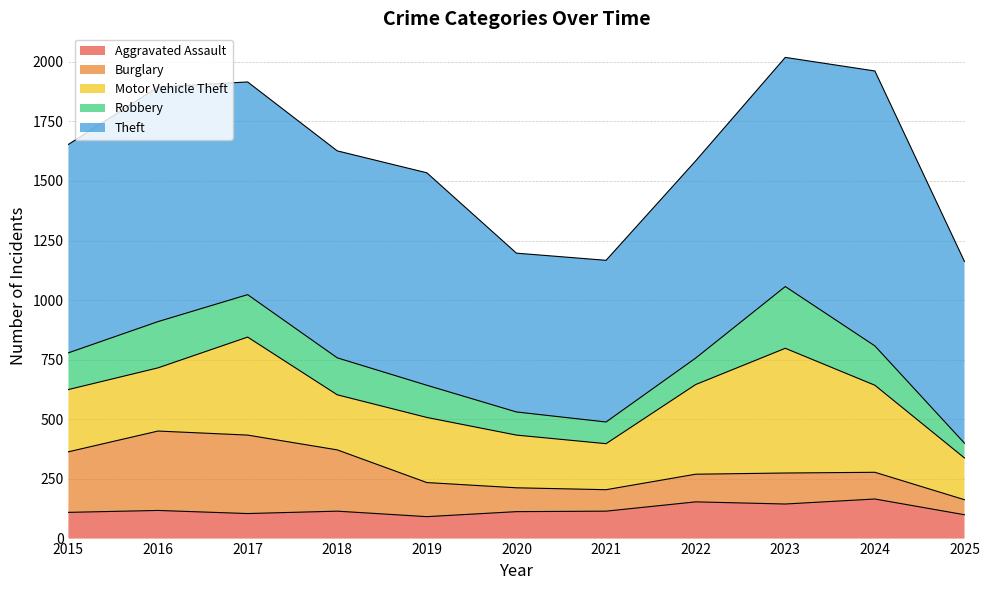

What value does the Motor Vehicle Theft series have at 2018, to the nearest 5?

230